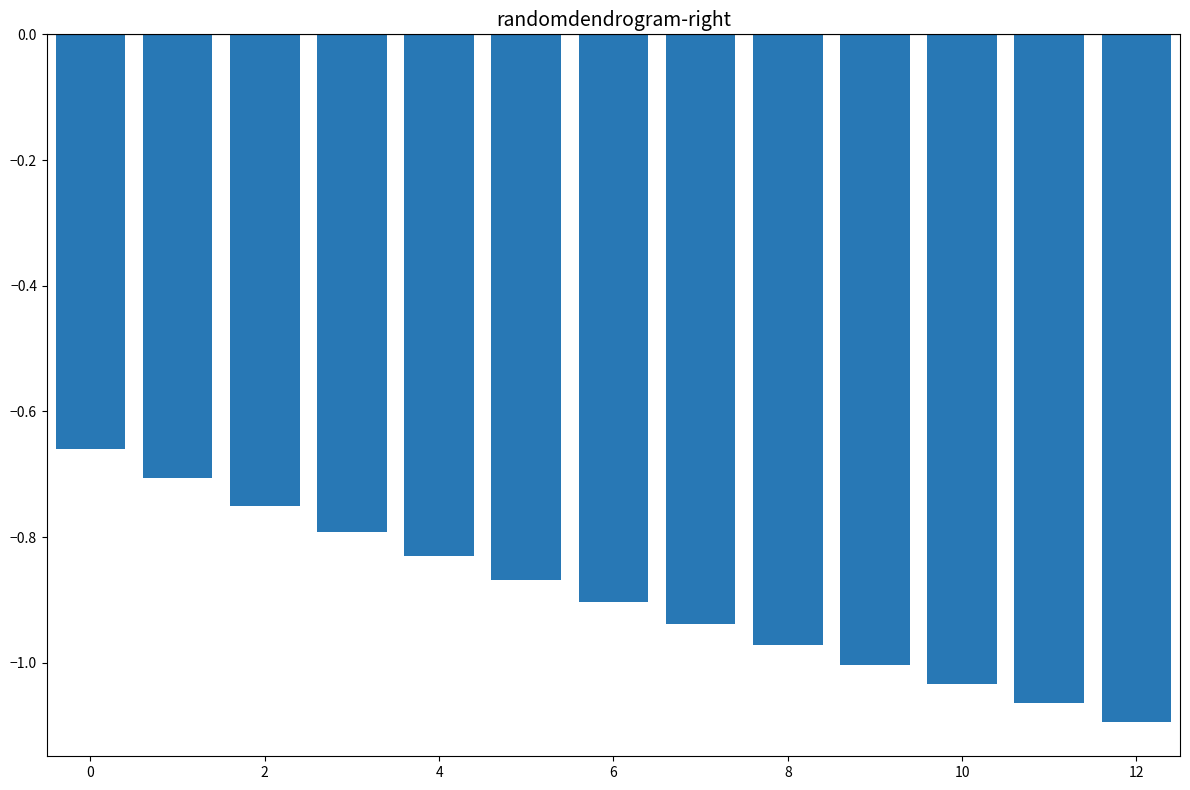

What is the sum of all values?

-11.6